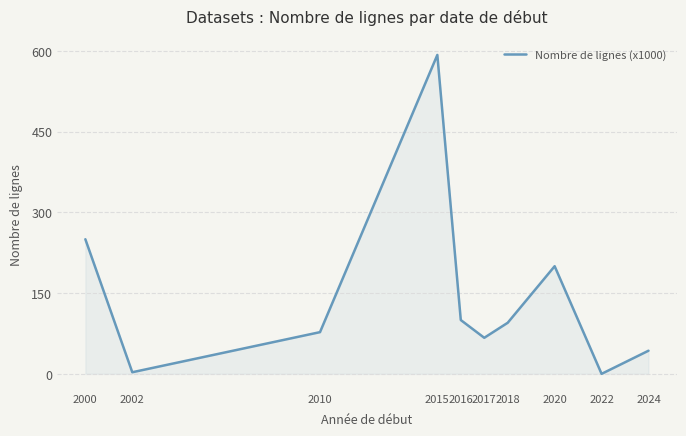

At which category does the chart reach its peak across all series?

2015